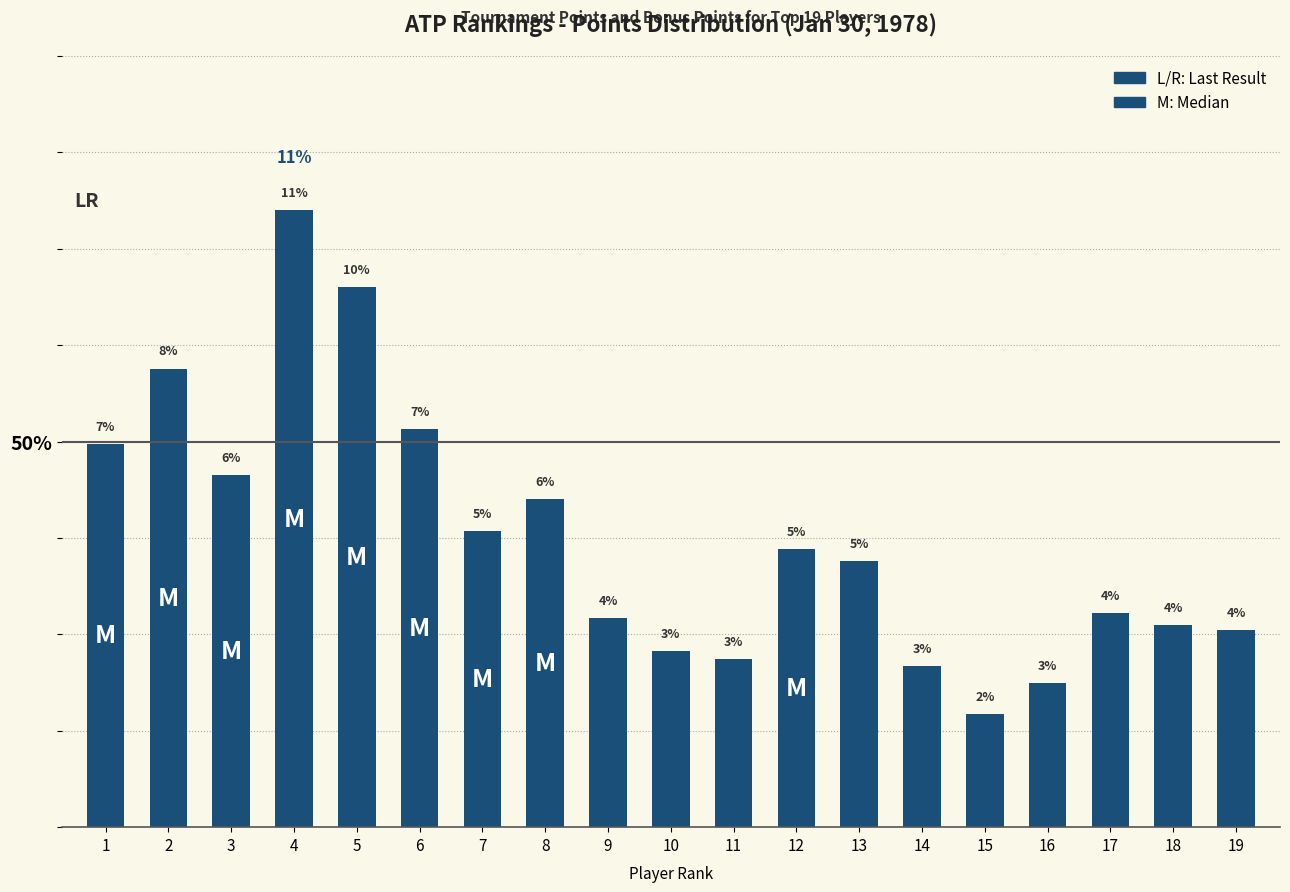

At which category does the chart reach its minimum across all series?

15